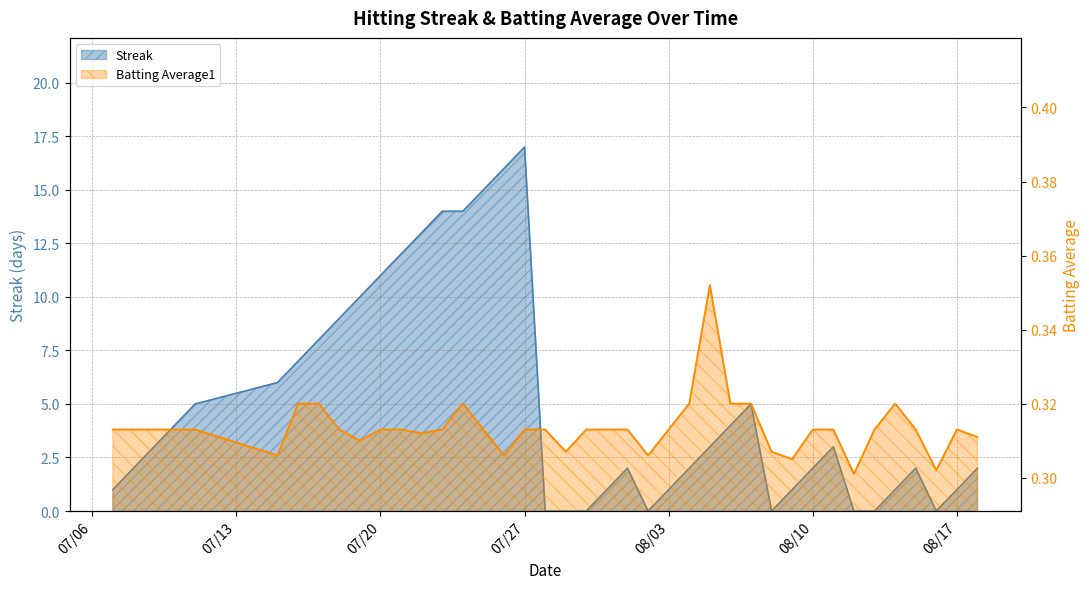

What are all the series names shown in the legend?

Streak, Batting Average1